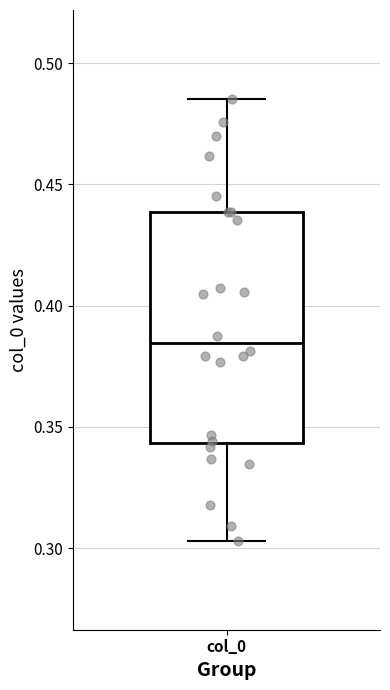

Read this box plot against the y-axis: the position of the median line, the range covered by the box, and the ends of both whiskers. The values are not printed on the chart, so give them approximately, as read against the axis.

median 0.385, box 0.345 to 0.440, whiskers 0.305 to 0.485